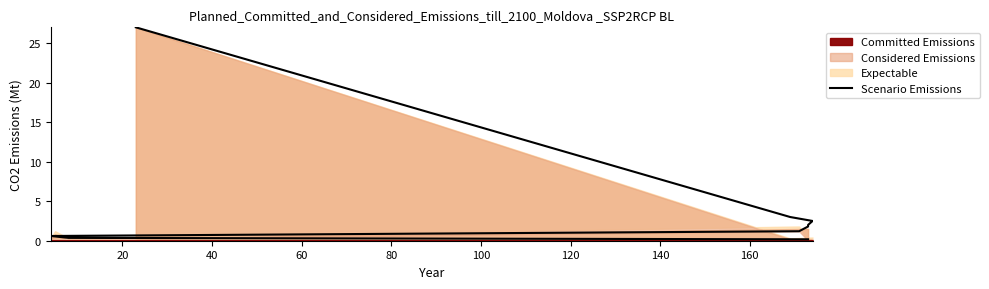

How many data points are less than 1?

4